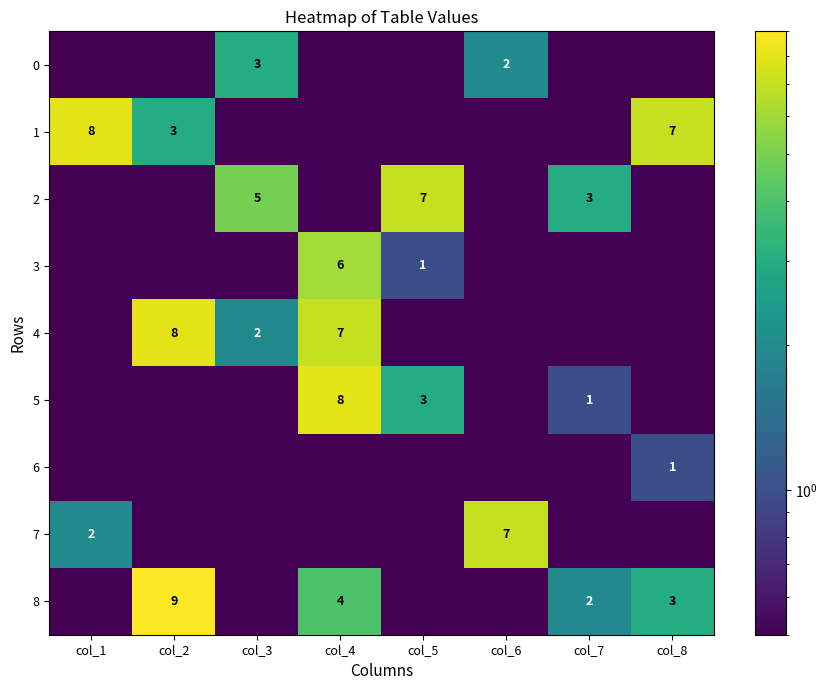

At how many categories does at least one series exceed 5?

6